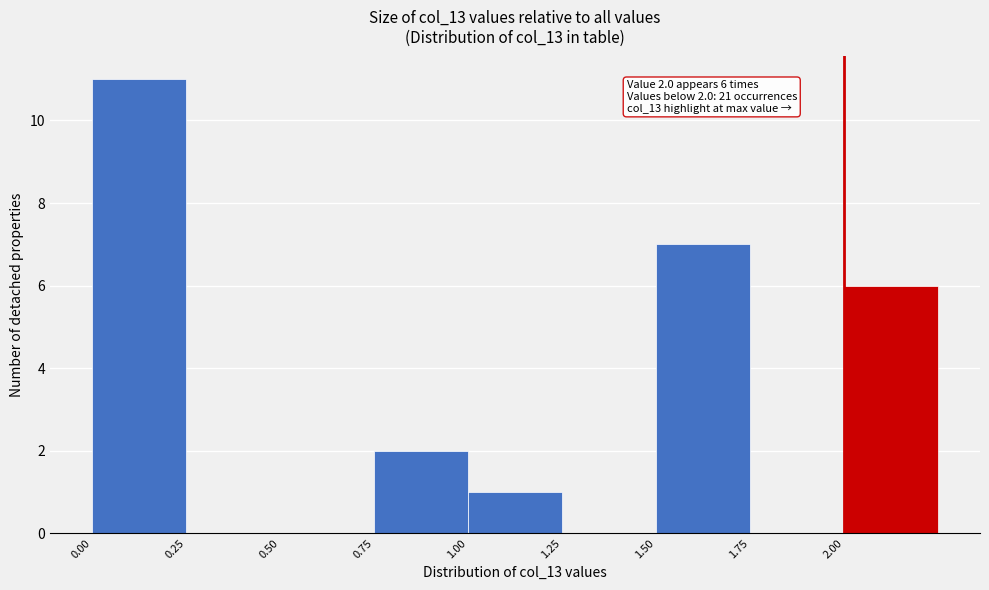

Which range on the x-axis has the tallest bar?

0.00 to 0.25